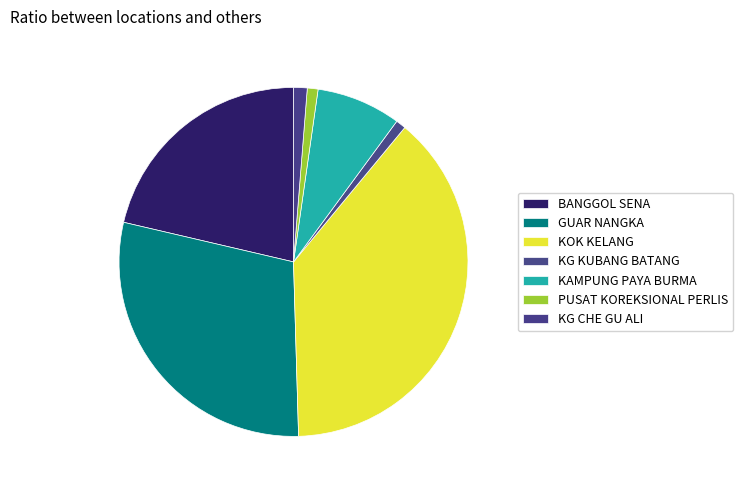

To the nearest percent, what portion does PUSAT KOREKSIONAL PERLIS represent?

1%